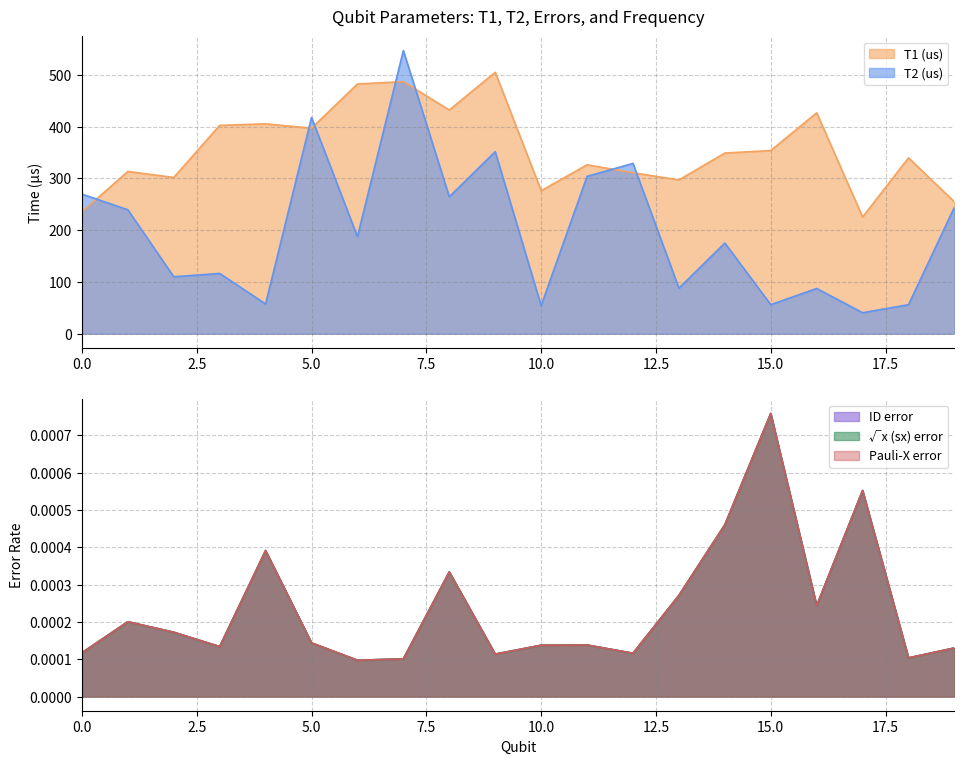

List the labels in order of sx error value, smallest first.

6, 7, 18, 9, 12, 0, 19, 3, 10, 11, 5, 2, 1, 16, 13, 8, 4, 14, 17, 15